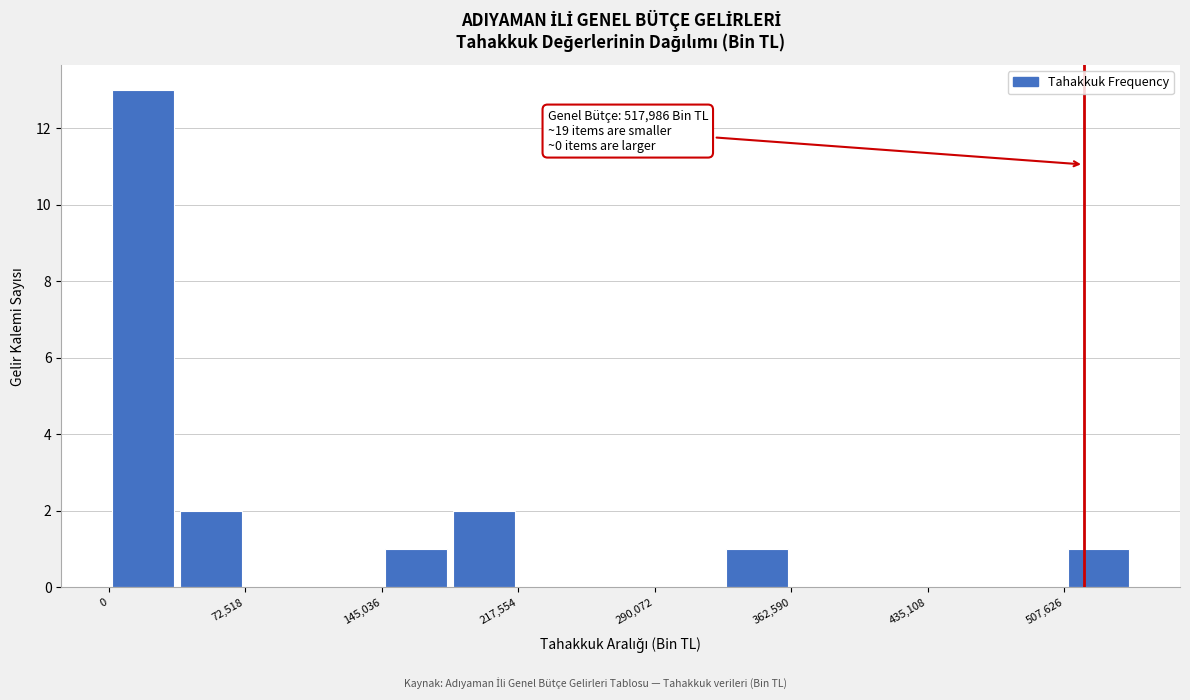

Around what value on the x-axis is the tallest bar? Give the approximate position of its centre, as read against the axis.

20000